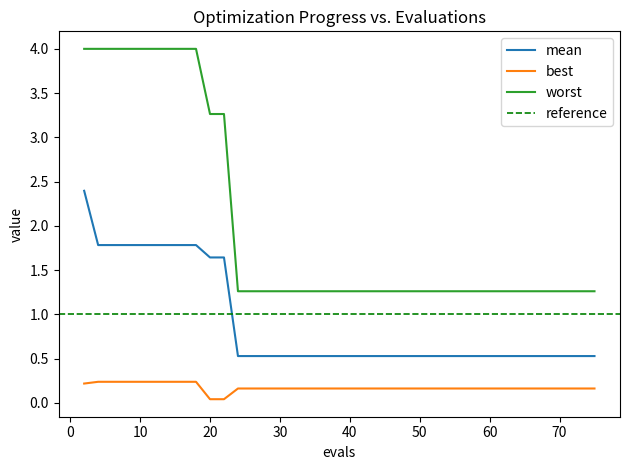

What is the average value of the worst series?

2.0